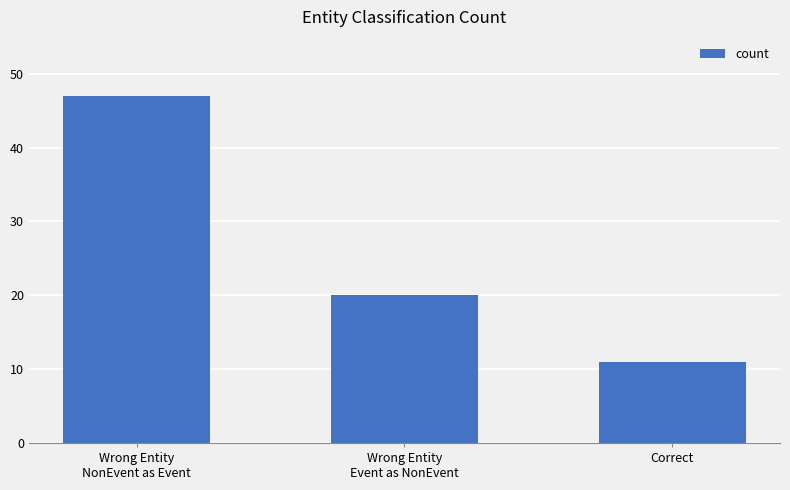

What is the change in value from Wrong Entity
Event as NonEvent to Correct?

-9